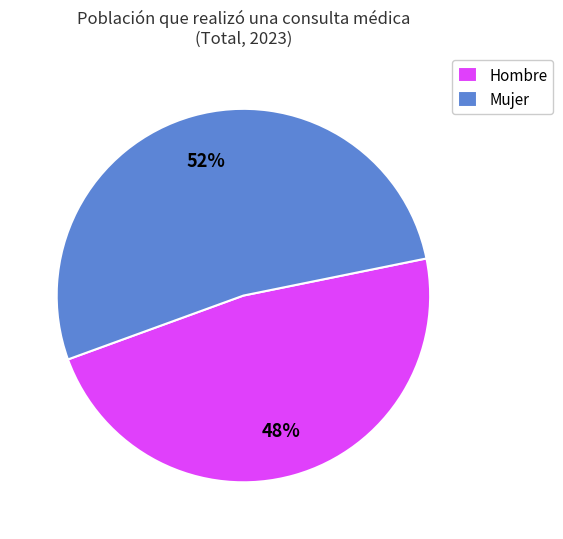

How many slices are in this pie chart?

2